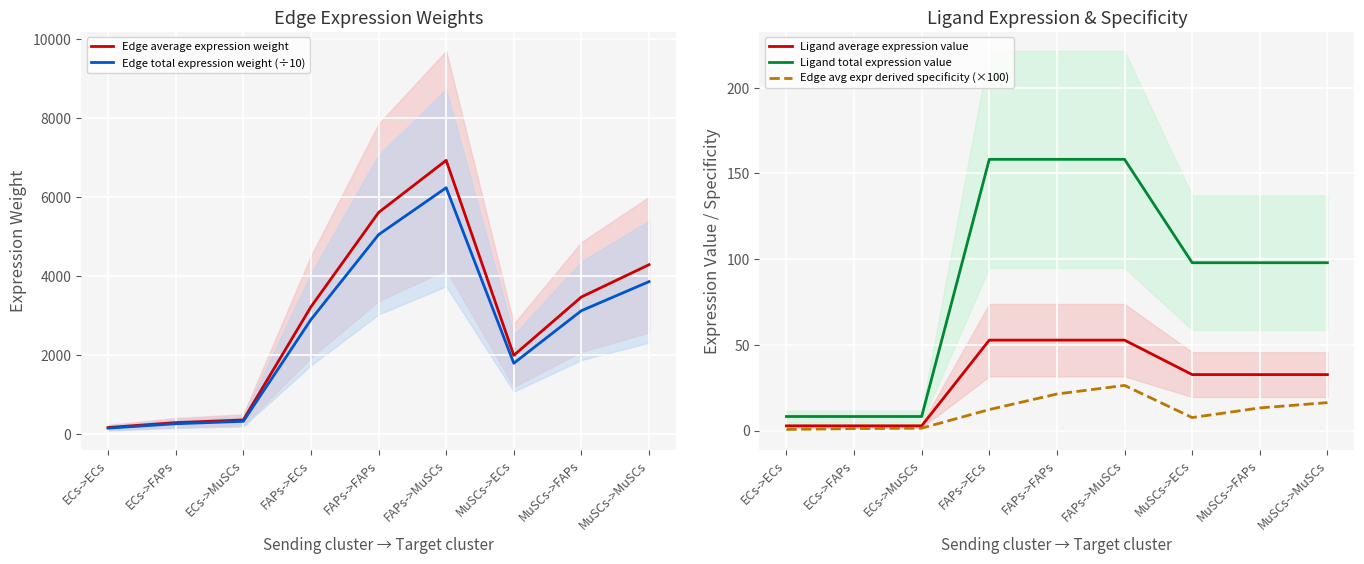

What is the total value across all series at ECs->FAPs?

563.0